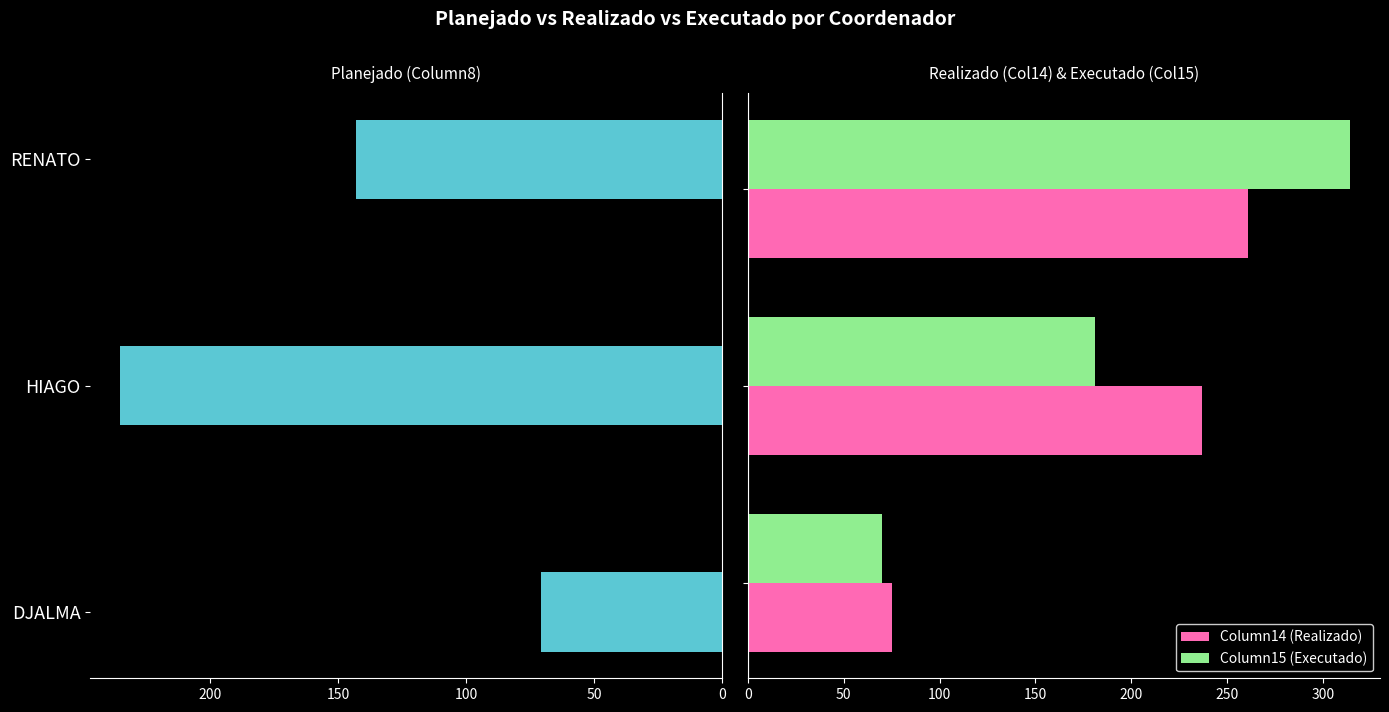

What is the value of the Column15 (Executado) bar at the 1st from the left?

70